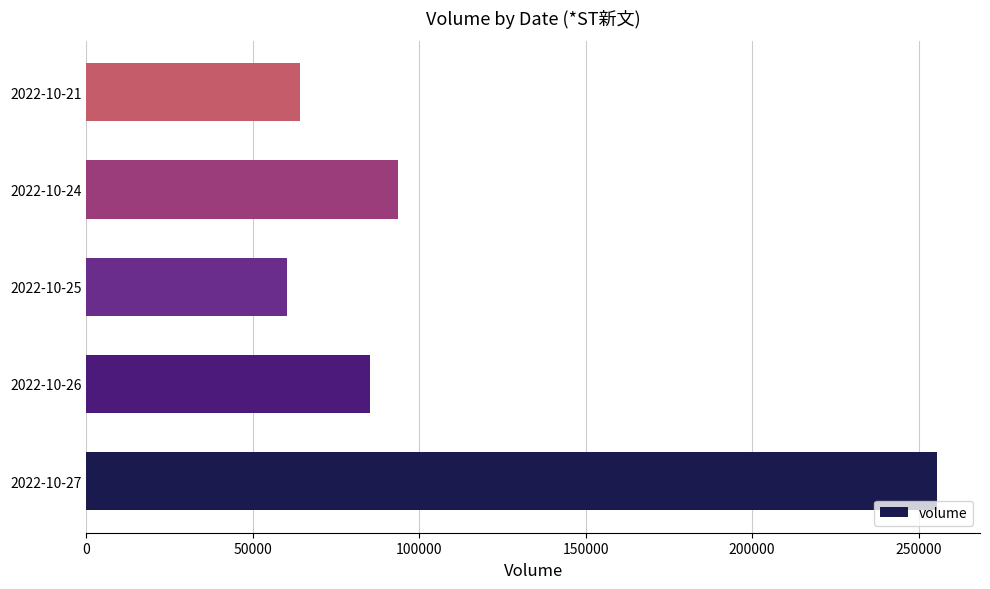

How many values are below 85217?

2